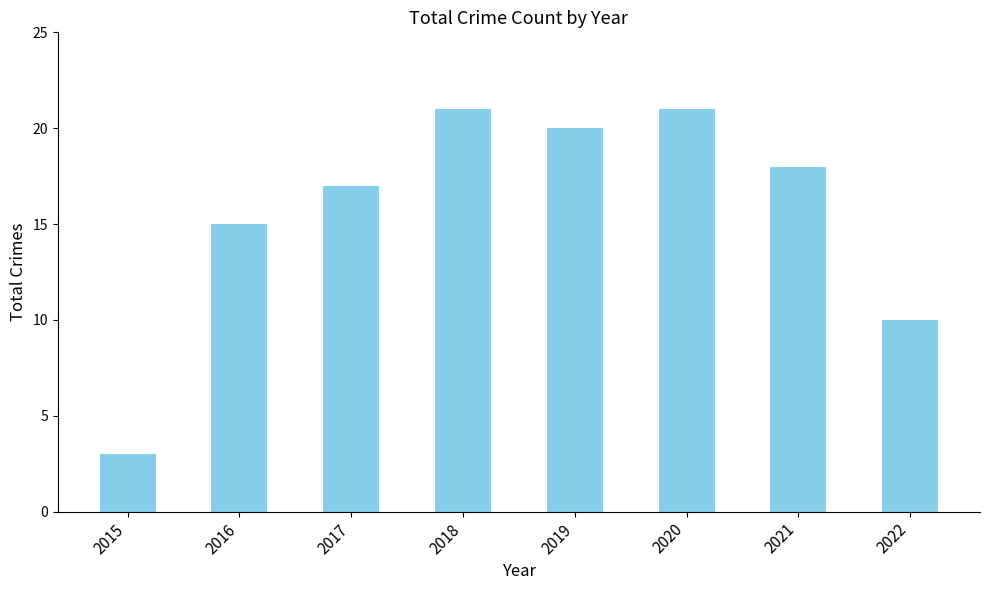

Reading left to right, what are all the values shown in this chart?

3	15	17	21	20	21	18	10